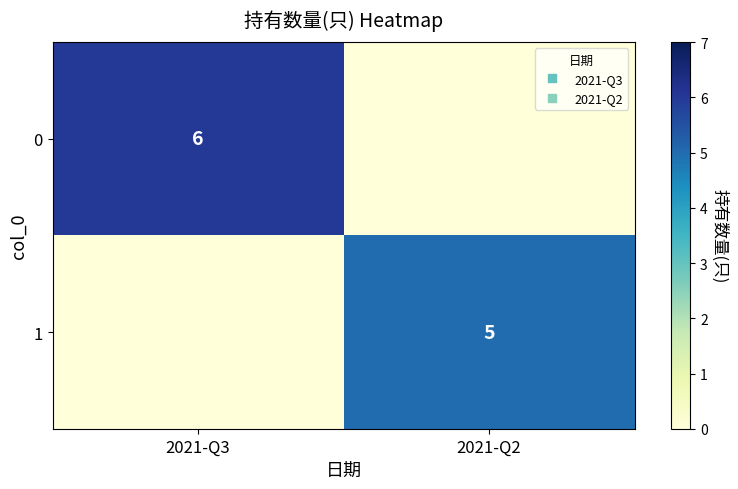

How many 0 values are between 0 and 6?

2